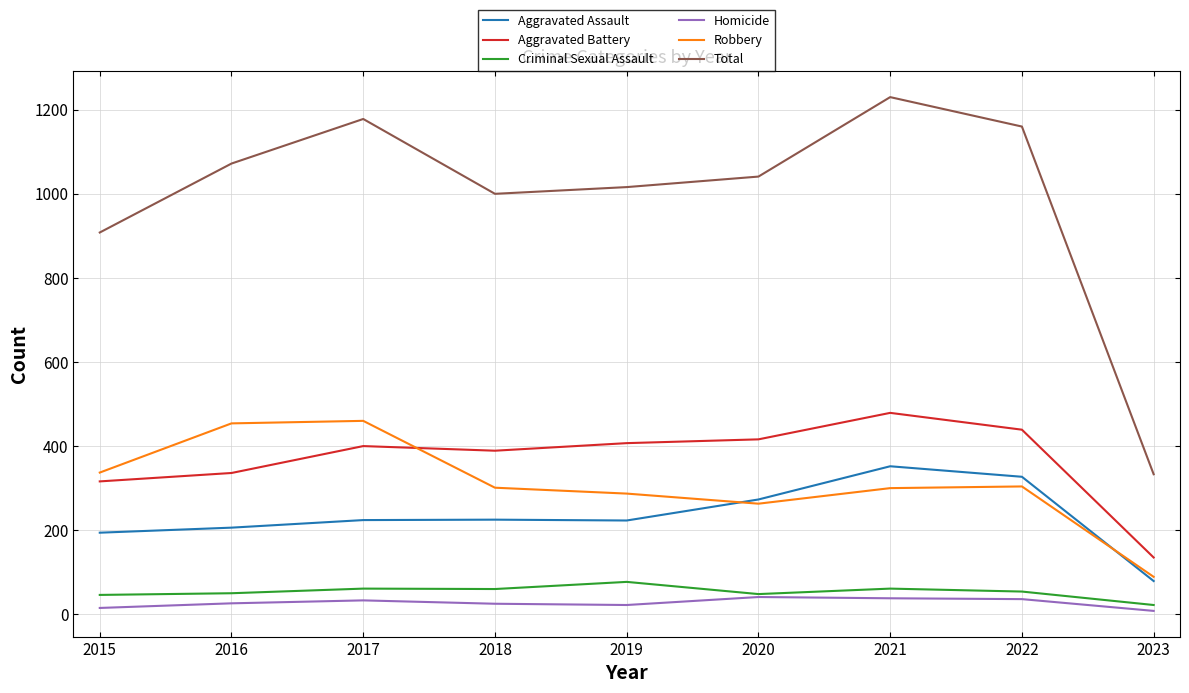

True or false: Criminal Sexual Assault and Total cross at least once.

False